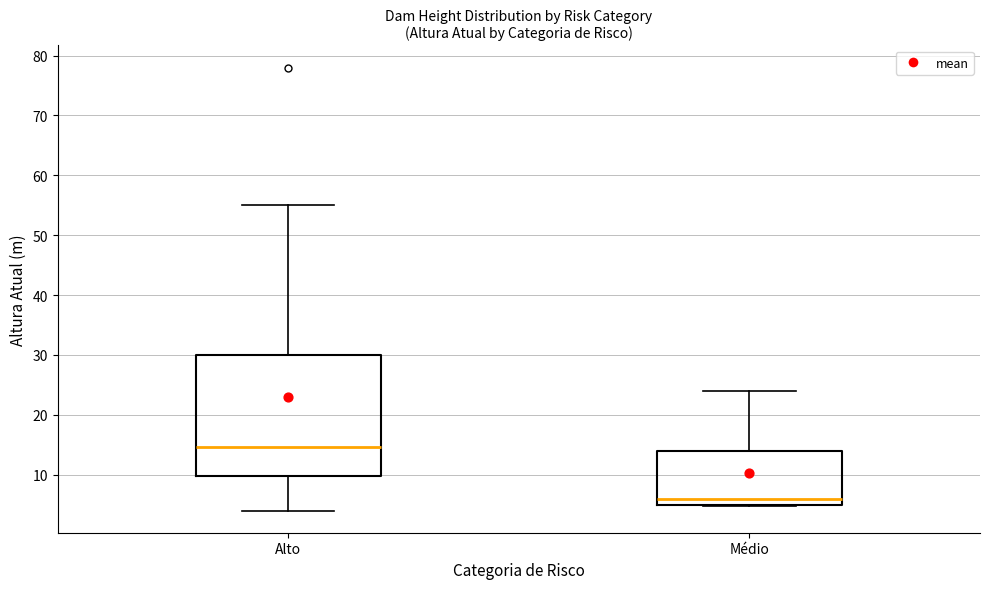

Reading left to right, transcribe this box plot: for each box, give where its median line is, the range the box spans, and where its two whiskers end, as read against the y-axis. The values are not printed on the chart, so give them approximately, as read against the axis.

Alto: median 15, box 10 to 30, whiskers 4 to 55
Médio: median 6, box 5 to 14, whiskers 5 to 24